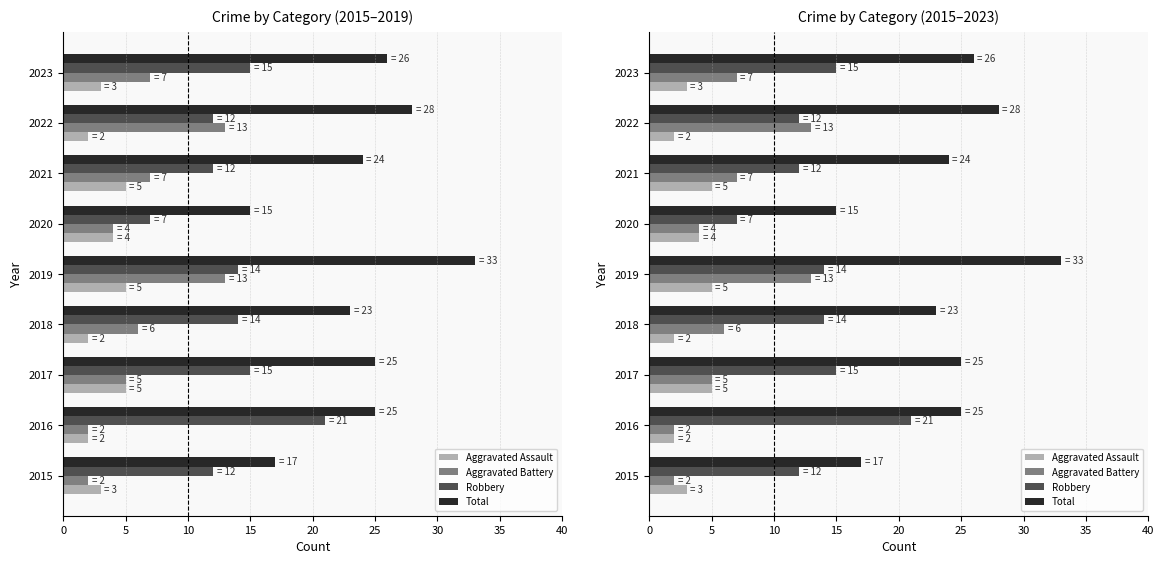

What is the sum of all Robbery values?

122